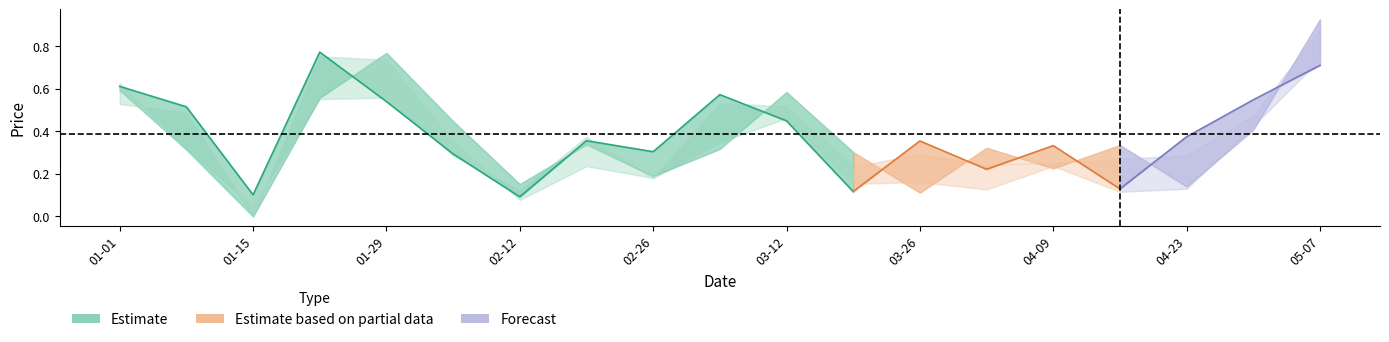

At which category is the sum across all series the highest?

2023-05-07